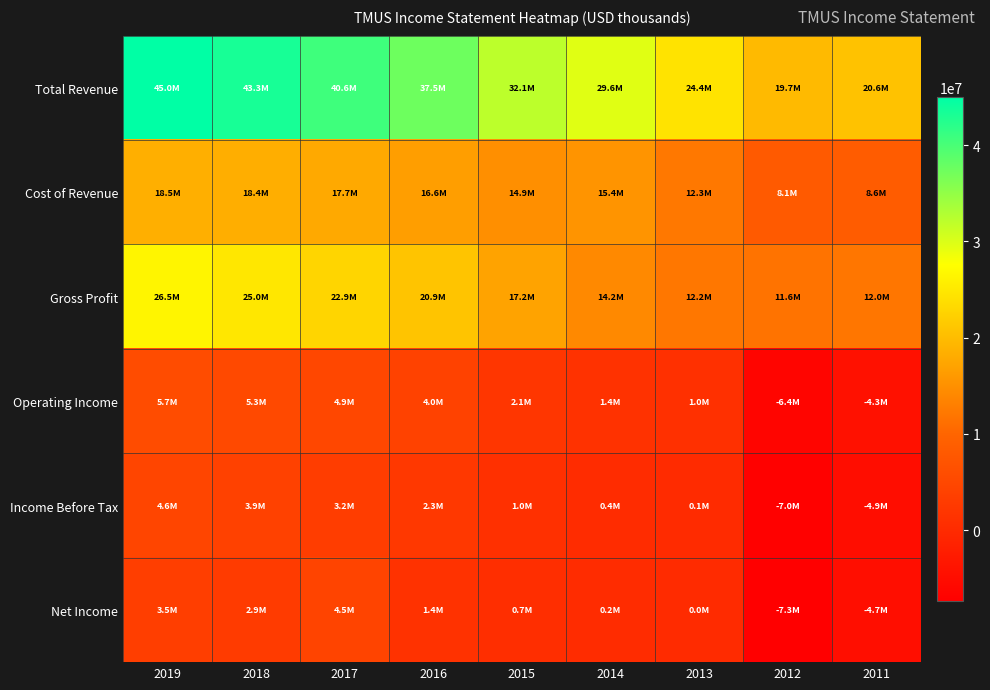

Reading left to right, list all the values displayed in this chart.

Total Revenue: 2019=44998000	2018=43310000	2017=40604000	2016=37490000	2015=32053000	2014=29564000	2013=24420000	2012=19719000	2011=20618000
Cost of Revenue: 2019=18521000	2018=18354000	2017=17708000	2016=16550000	2015=14898000	2014=15409000	2013=12255000	2012=8098000	2011=8598000
Gross Profit: 2019=26477000	2018=24956000	2017=22896000	2016=20940000	2015=17155000	2014=14155000	2013=12165000	2012=11621000	2011=12020000
Operating Income: 2019=5722000	2018=5309000	2017=4888000	2016=4050000	2015=2065000	2014=1416000	2013=996000	2012=-6397000	2011=-4279000
Income Before Tax: 2019=4603000	2018=3917000	2017=3161000	2016=2327000	2015=978000	2014=413000	2013=51000	2012=-6986000	2011=-4934000
Net Income: 2019=3468000	2018=2888000	2017=4481000	2016=1405000	2015=678000	2014=247000	2013=35000	2012=-7338400	2011=-4720700